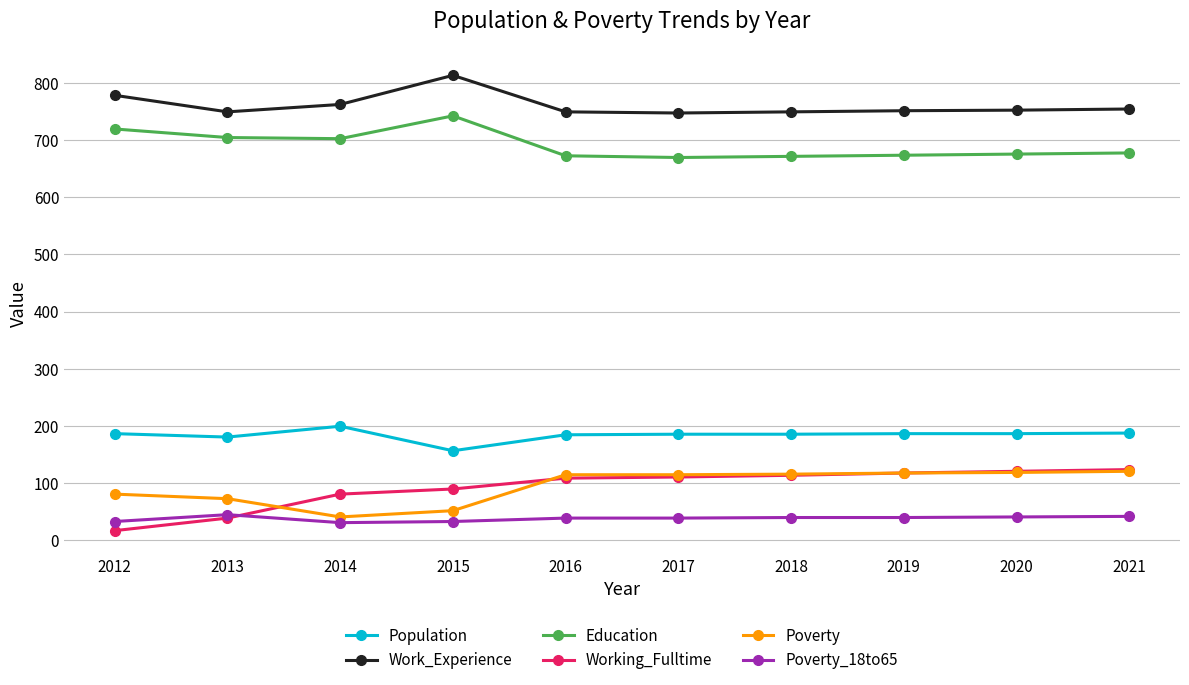

True or false: Poverty and Population intersect in this chart.

False